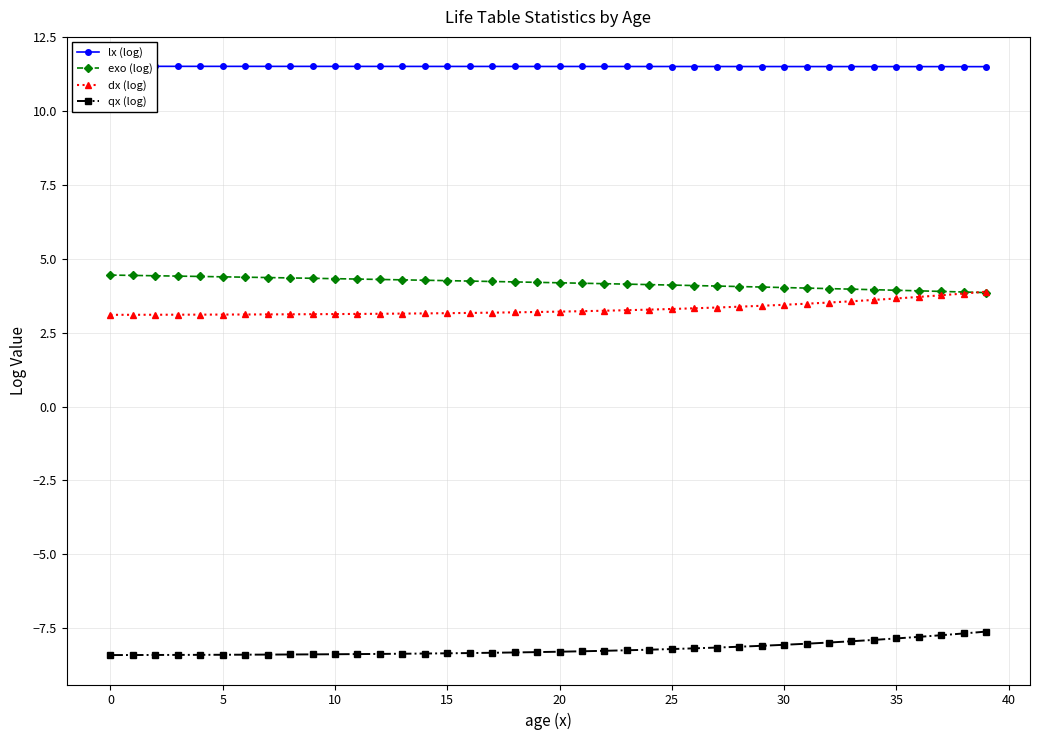

The value of lx (log) at 22 is 15.2. True or false?

False